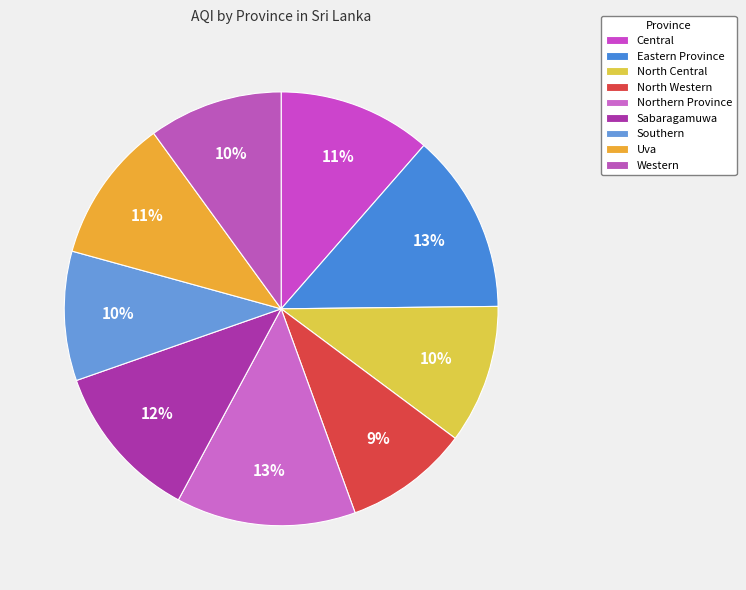

Does any single category account for the majority?

No